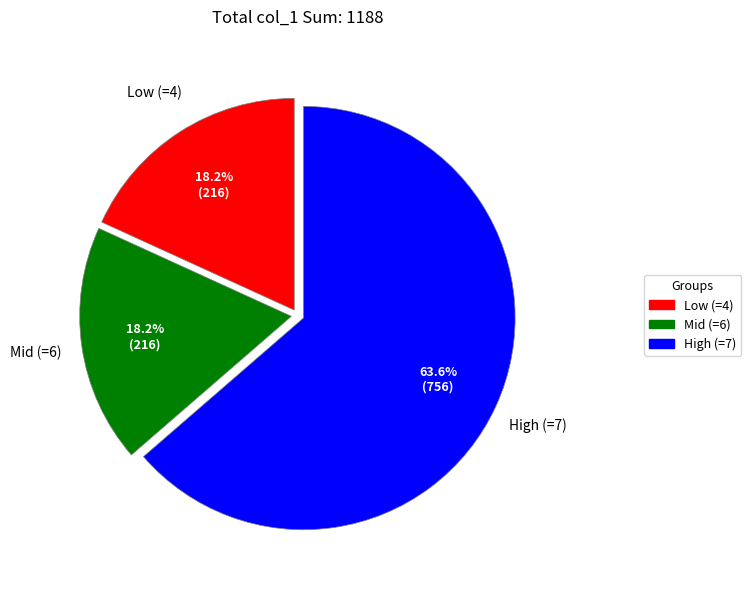

To the nearest percent, what is the average slice percentage?

33%